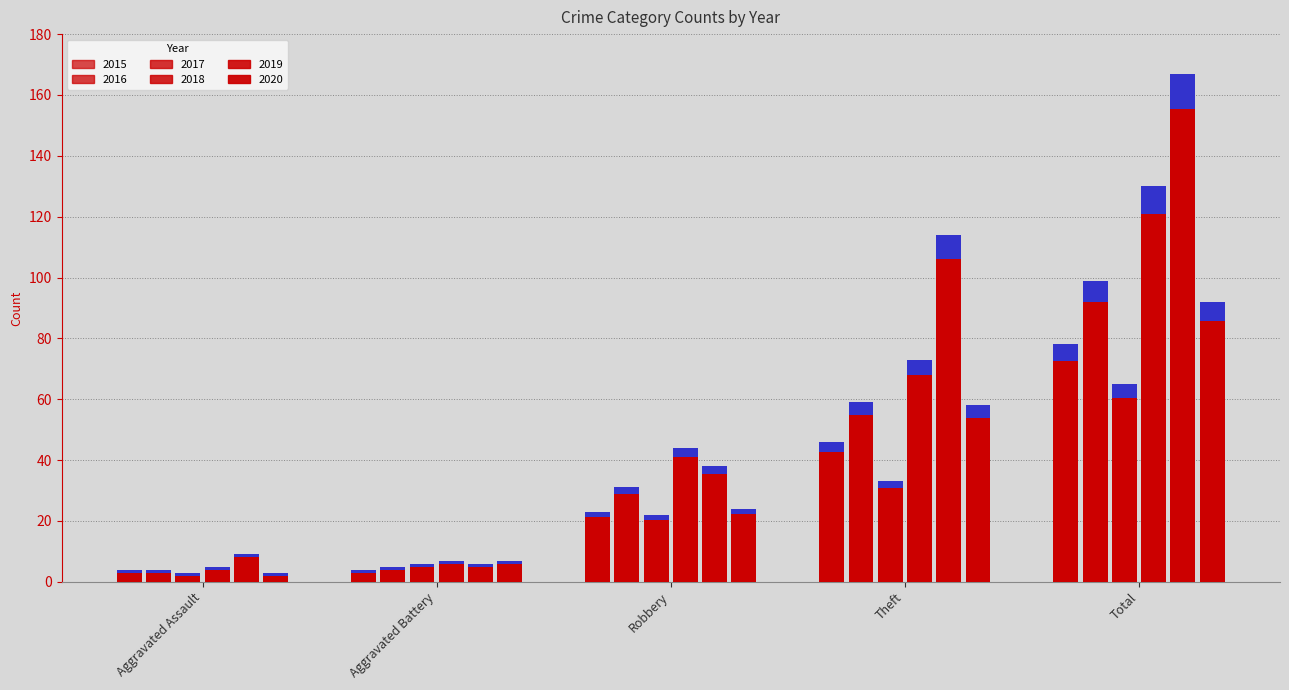

How many values in the 2019 series are below 38?

2